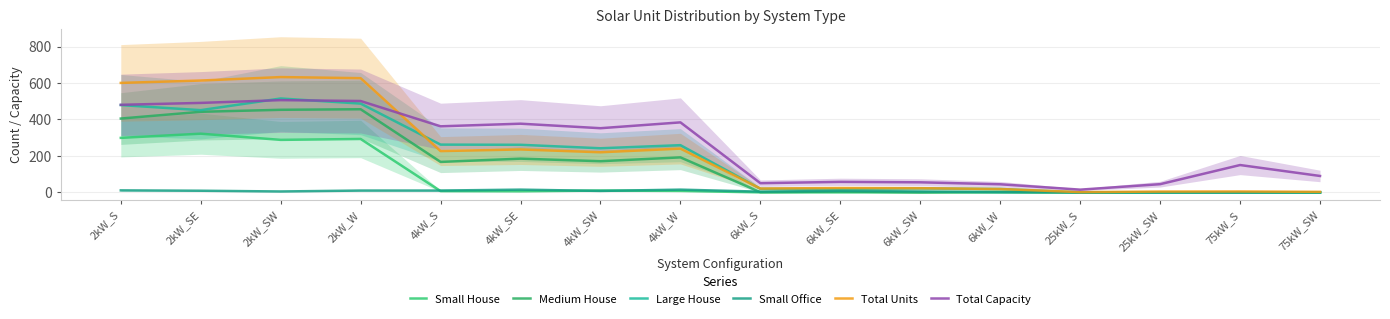

Does the chart have visible grid lines?

Yes